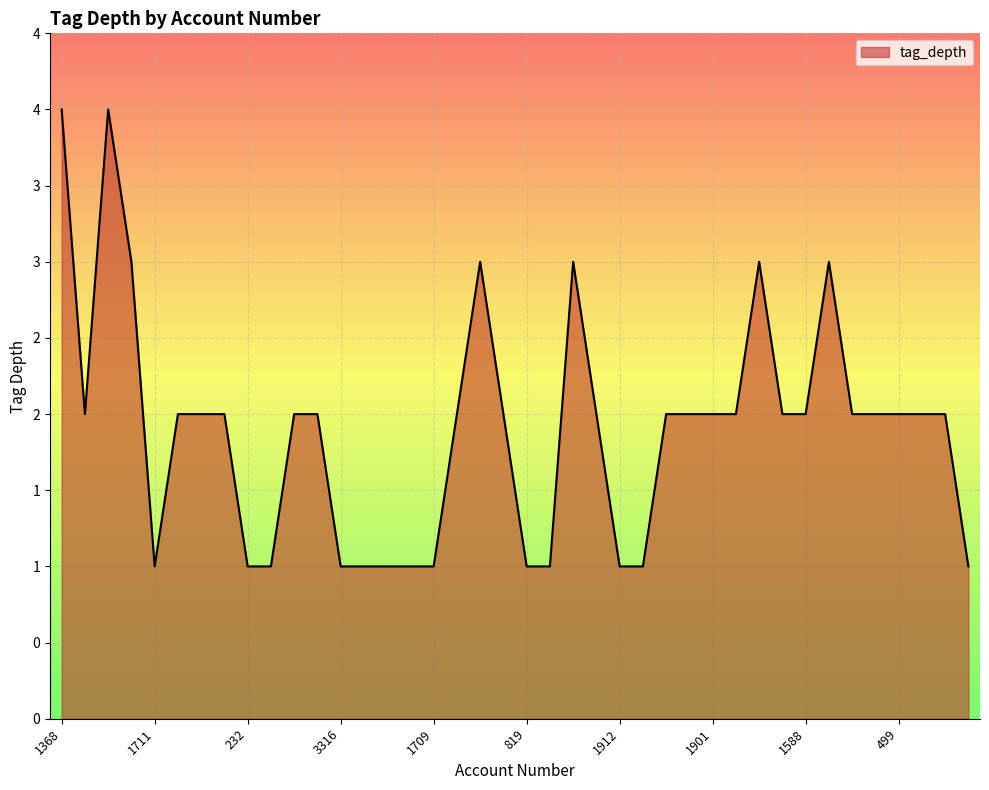

What is the average value?

2